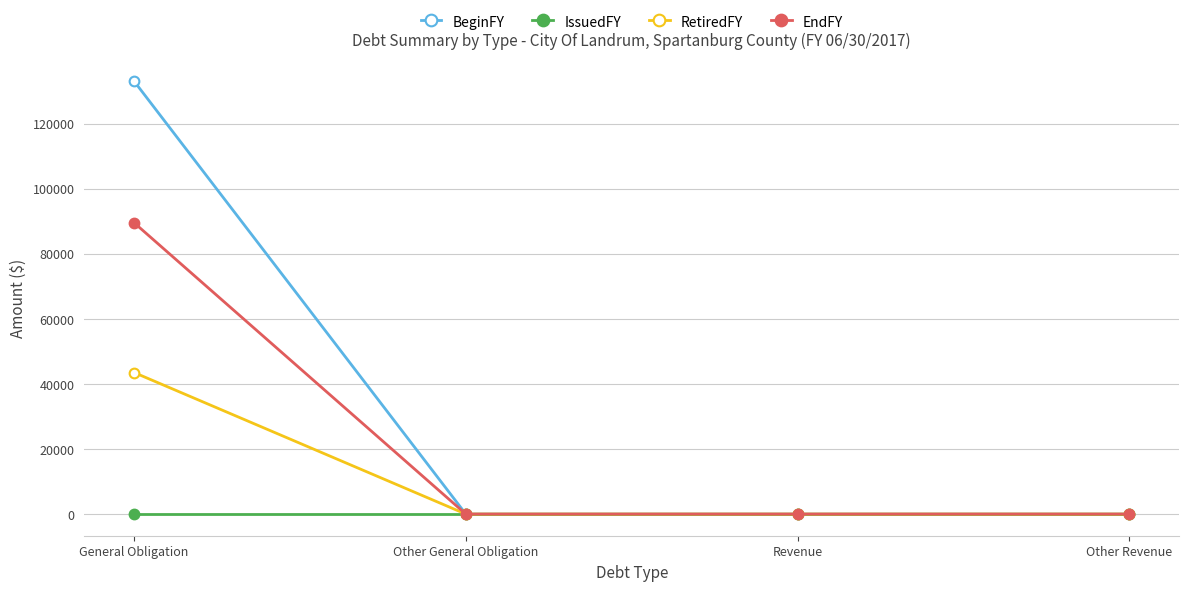

At how many categories does at least one series exceed 16847?

1